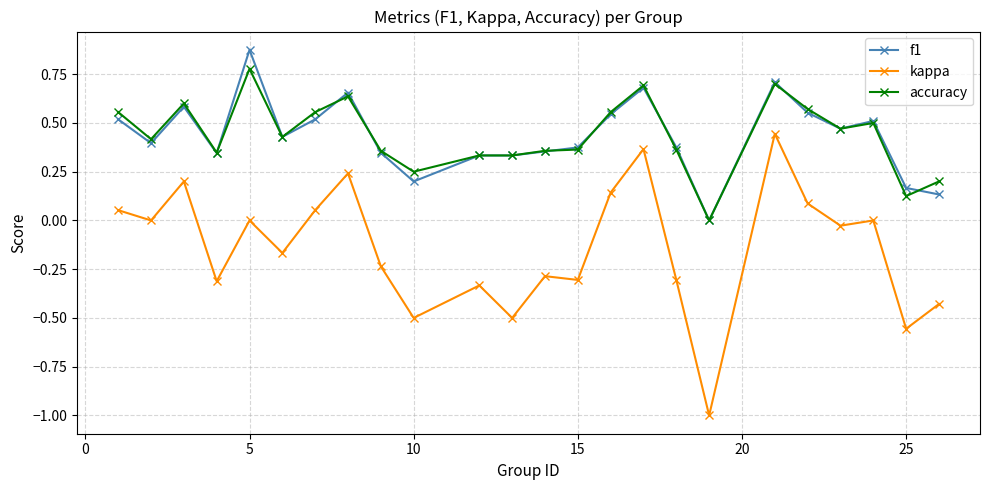

Does the chart have visible grid lines?

Yes